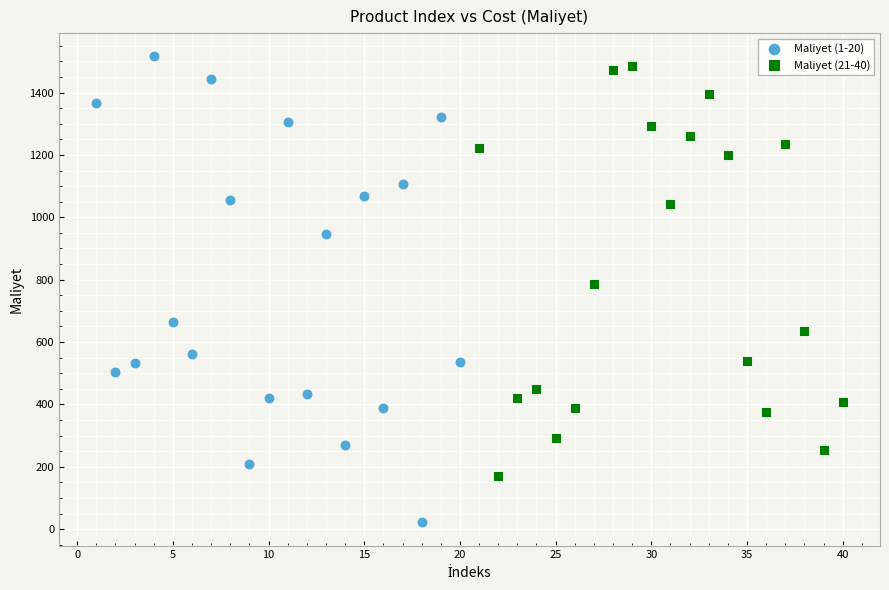

Which series reaches the minimum Y coordinate?

Maliyet (1-20)